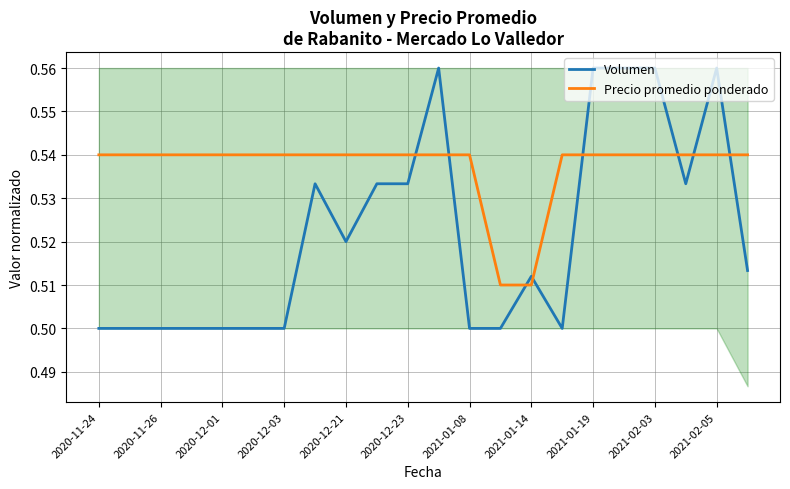

At 19, list the series in order from smallest to largest.

Volumen, Precio promedio ponderado